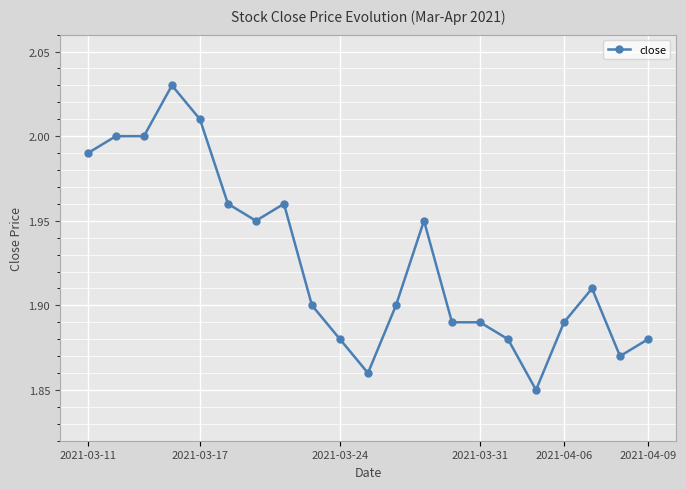

The chart shows a value of 3.0 at 2021-03-24. True or false?

False